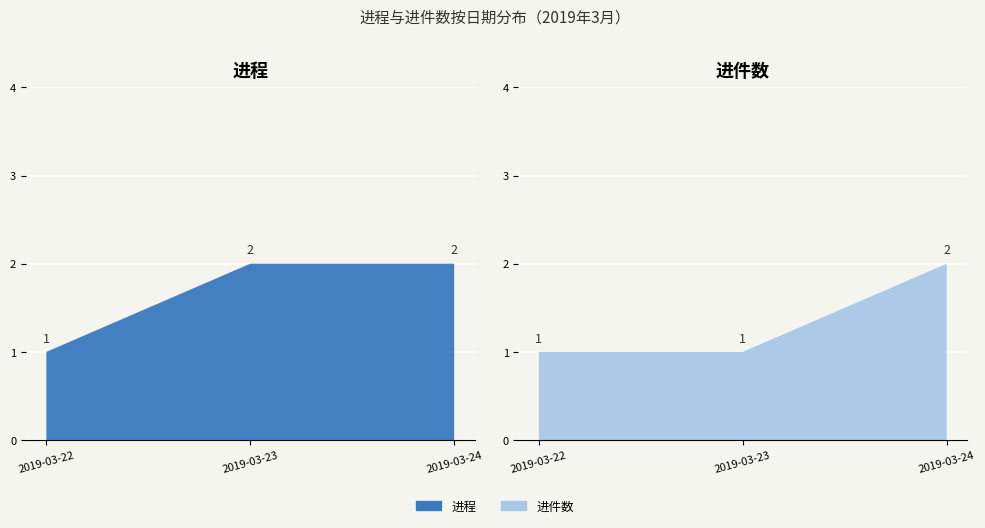

Reading left to right, transcribe all the data shown in this chart.

进程: 1	2	2
进件数: 1	1	2